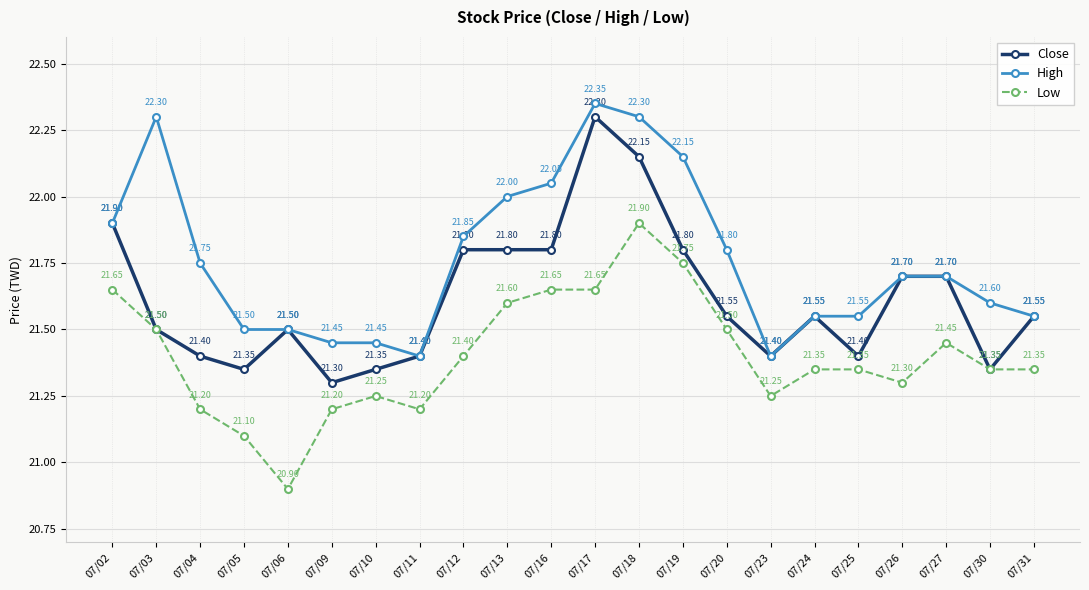

Rank the series by their maximum value, from highest to lowest.

High, Close, Low